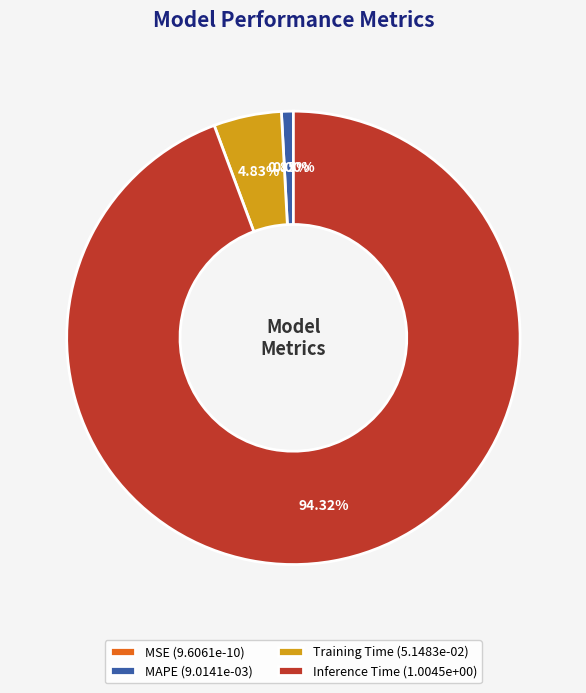

To the nearest percent, what percentage of the pie is Inference Time?

94%